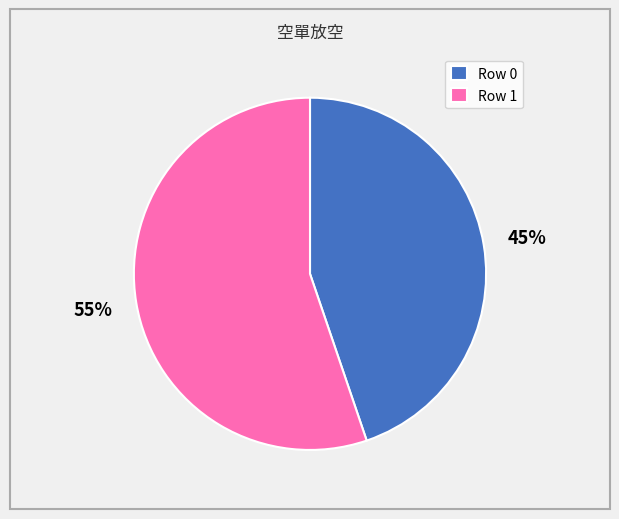

Count the number of slices in the pie.

2